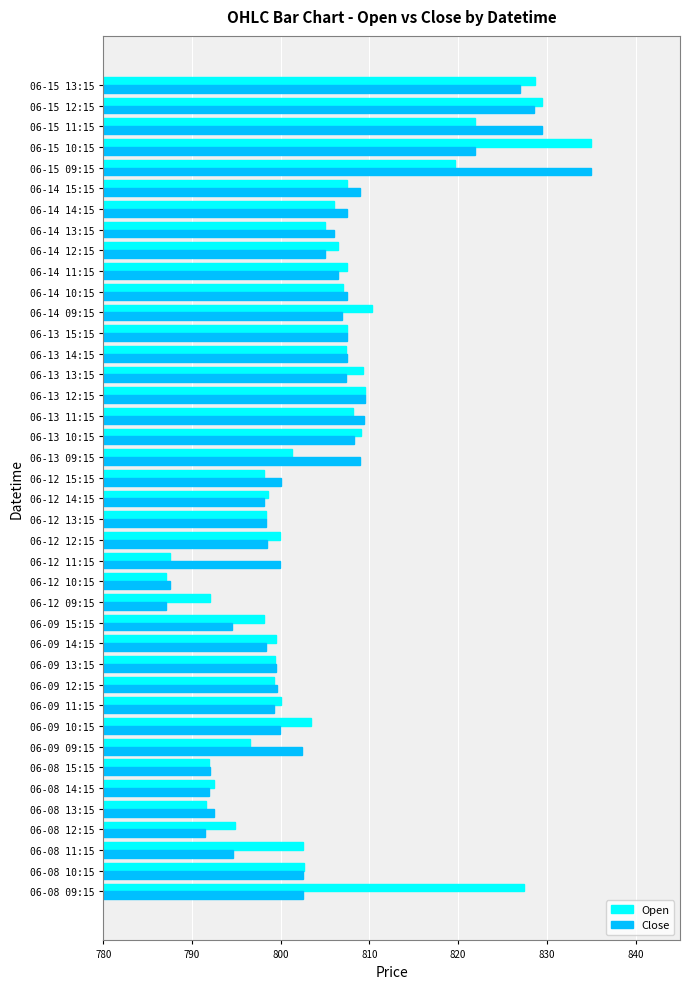

How many data points in Open are above 803?

20